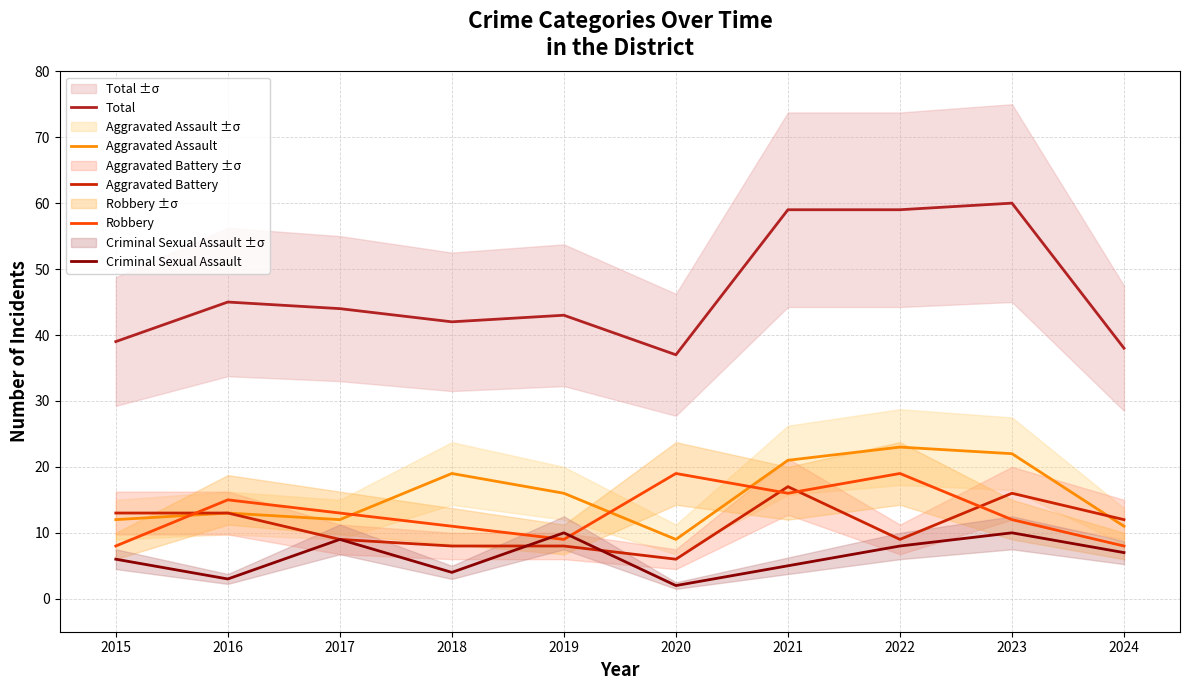

List the series in order of their peak value, highest first.

Total, Aggravated Assault, Robbery, Aggravated Battery, Criminal Sexual Assault